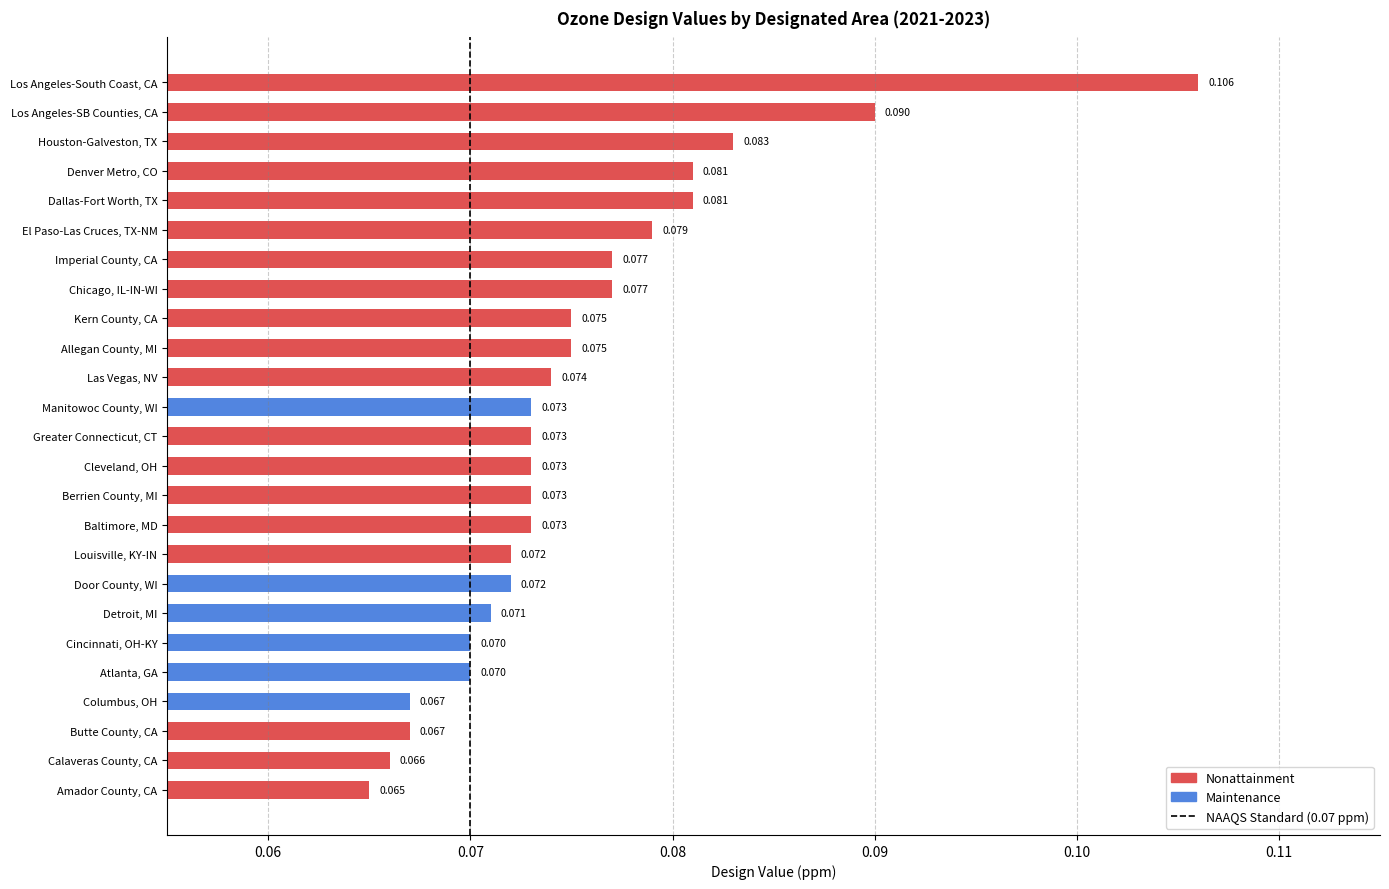

Are the bars grouped side by side (vs. stacked)?

No